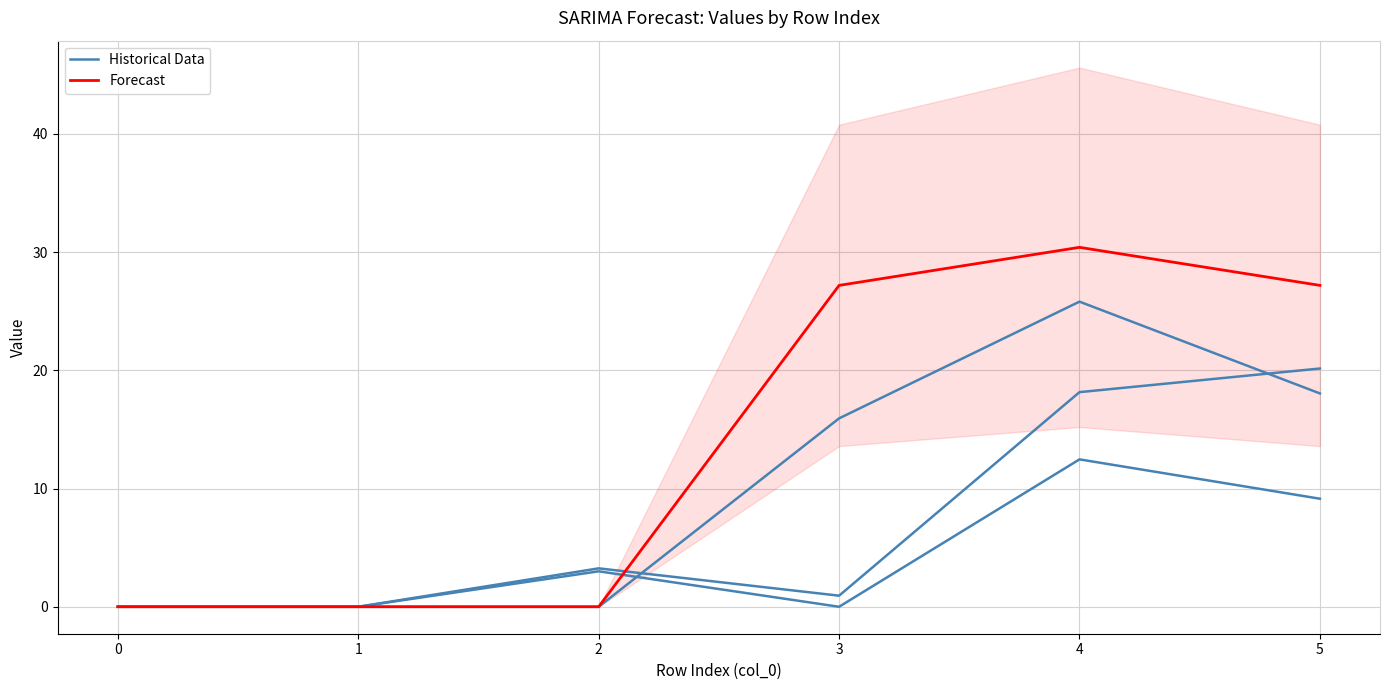

Which has a higher value, 1 or 3?

3